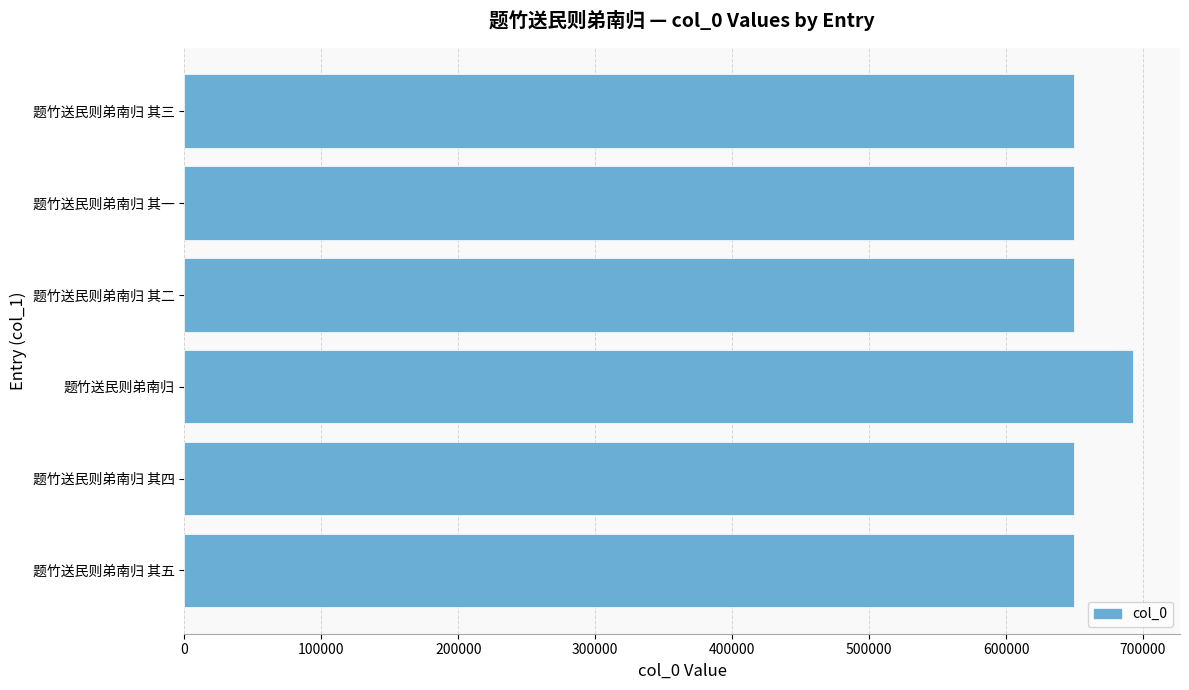

True or false: the data shows 649675 at 题竹送民则弟南归 其三.

True